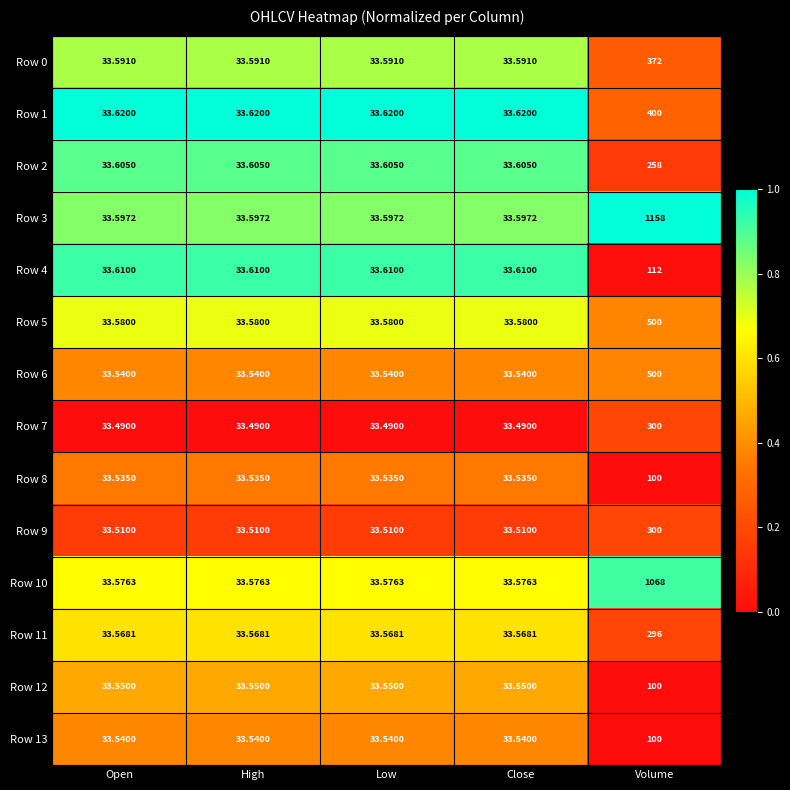

At which category is the sum across all series the highest?

Volume